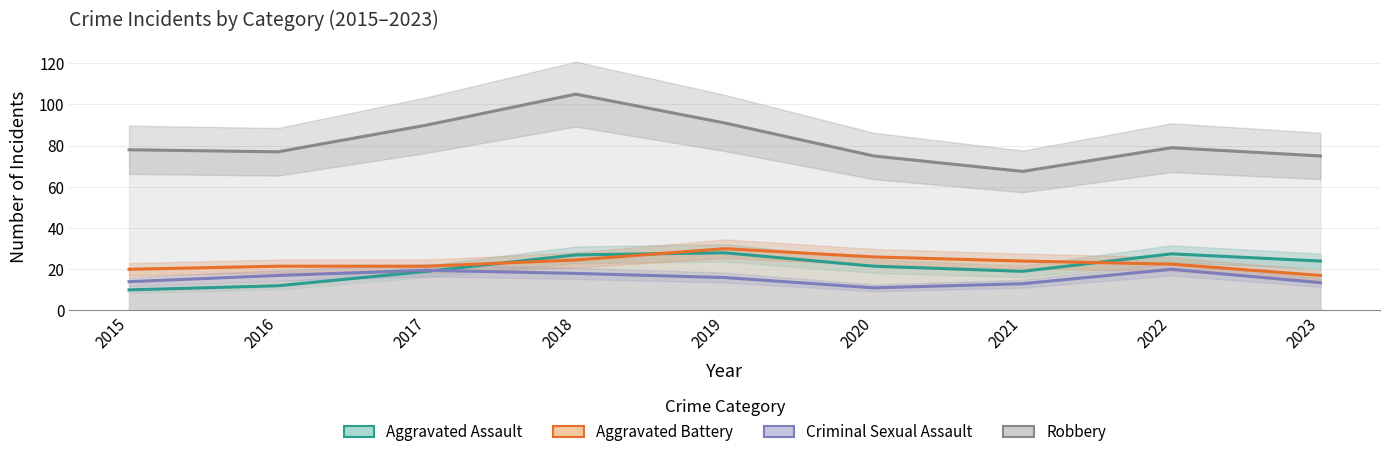

True or false: Robbery has a value of 36.3 at 2019.

False